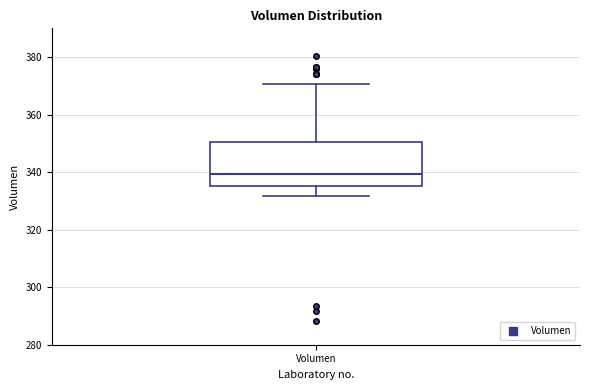

Read this box plot against the y-axis: the position of the median line, the range covered by the box, and the ends of both whiskers. The values are not printed on the chart, so give them approximately, as read against the axis.

median 340, box 336 to 350, whiskers 332 to 370